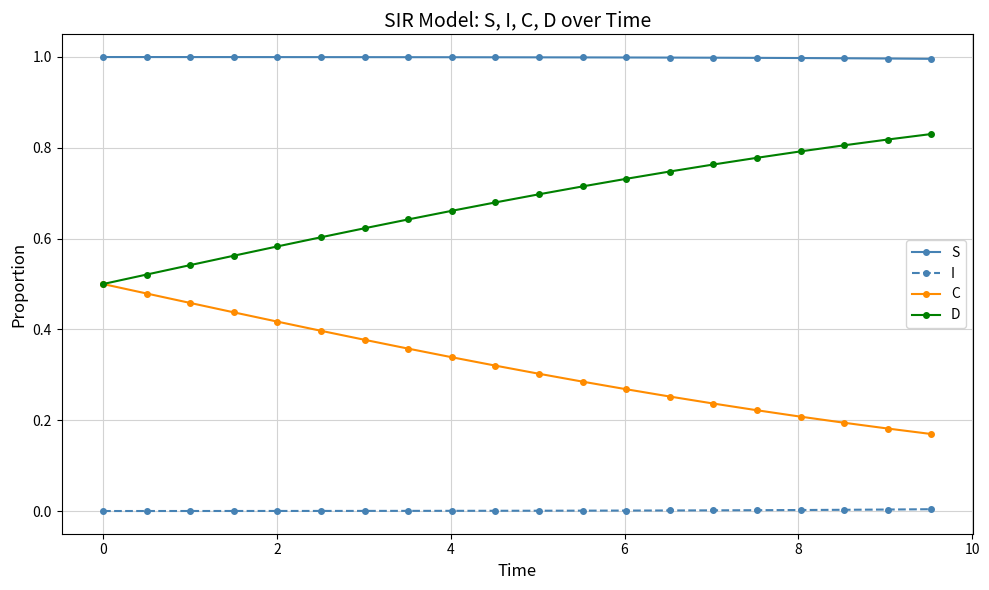

What is the maximum value shown in the chart?

1.0